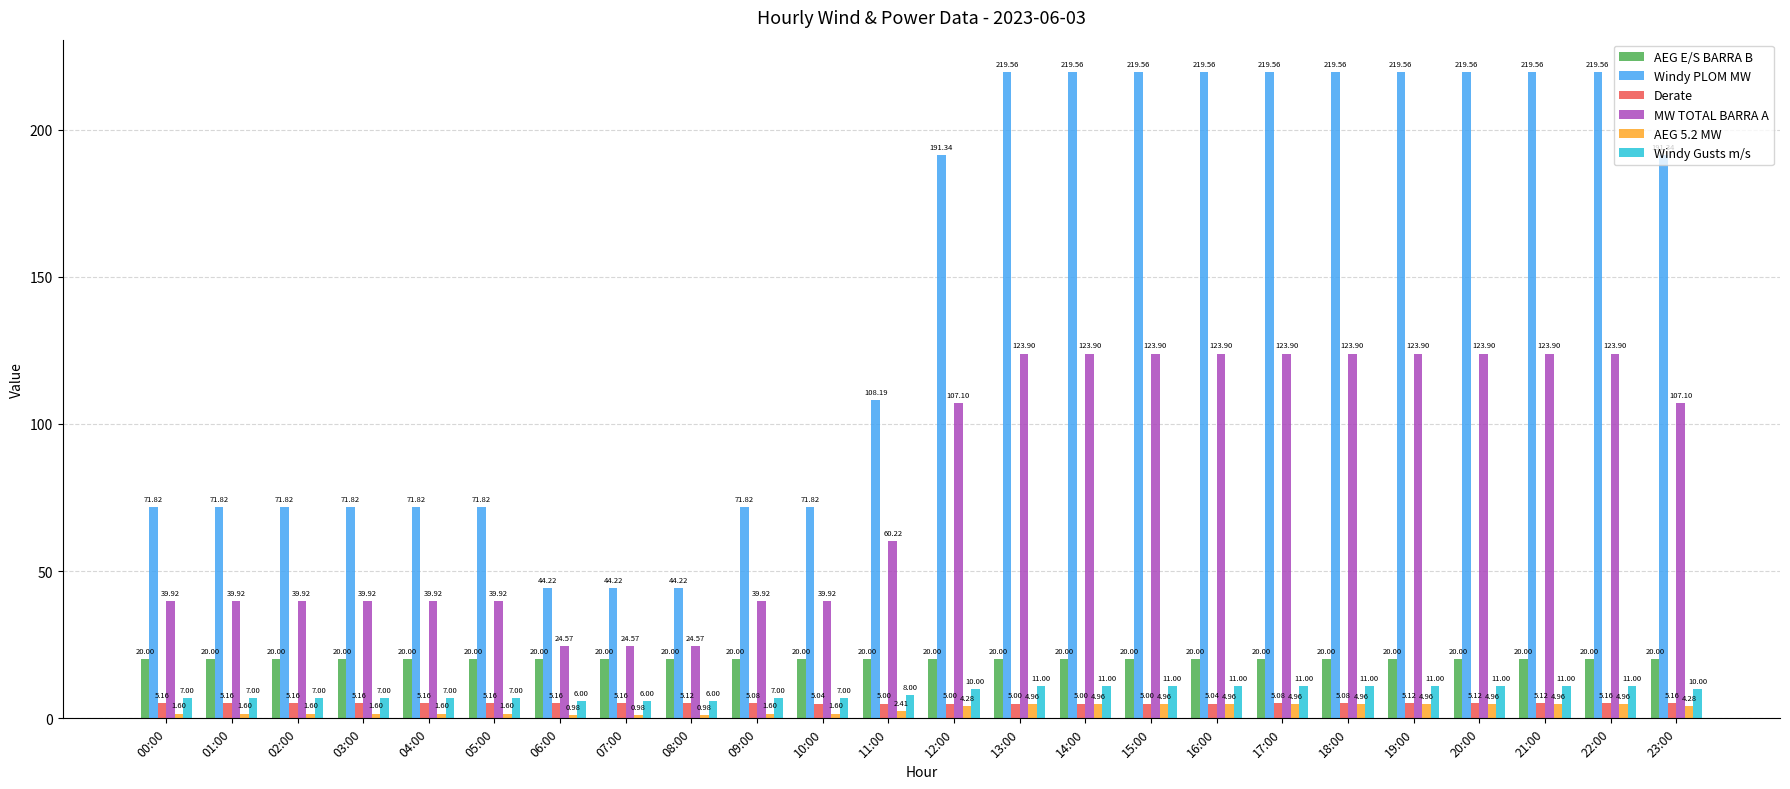

What is the difference between the Windy Gusts m/s values at 17:00 and 09:00?

4.0